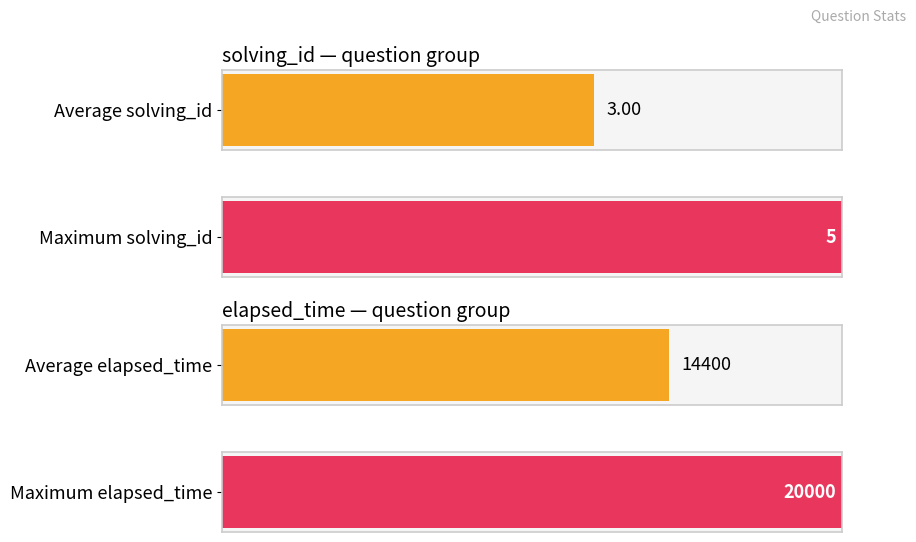

Is the value of elapsed_time at q6498 greater than the value of solving_id at q6528?

Yes